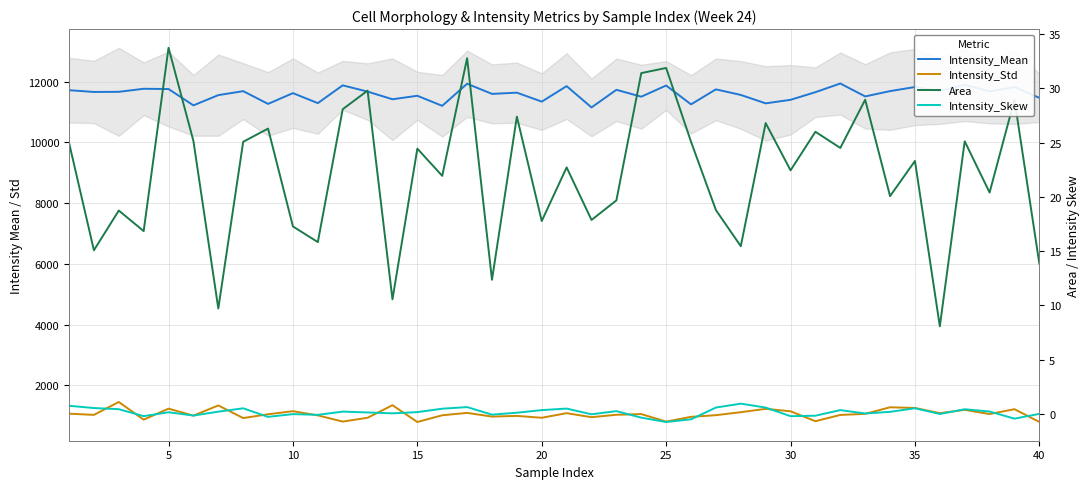

Count the number of data series in this chart.

4